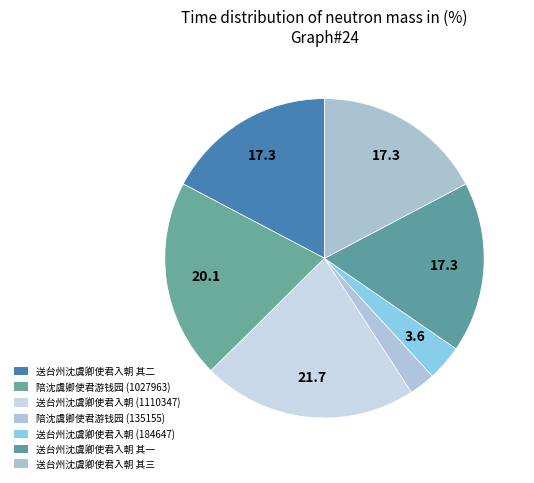

True or false: 送台州沈虞卿使君入朝 (184647) accounts for 4% of the total.

True